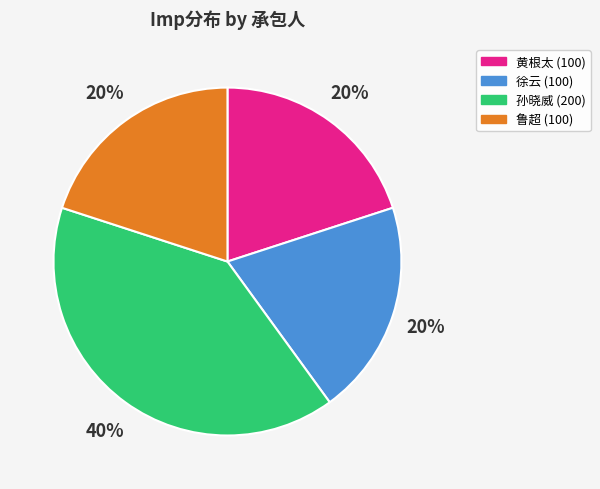

To the nearest percent, what is the average slice percentage?

25%